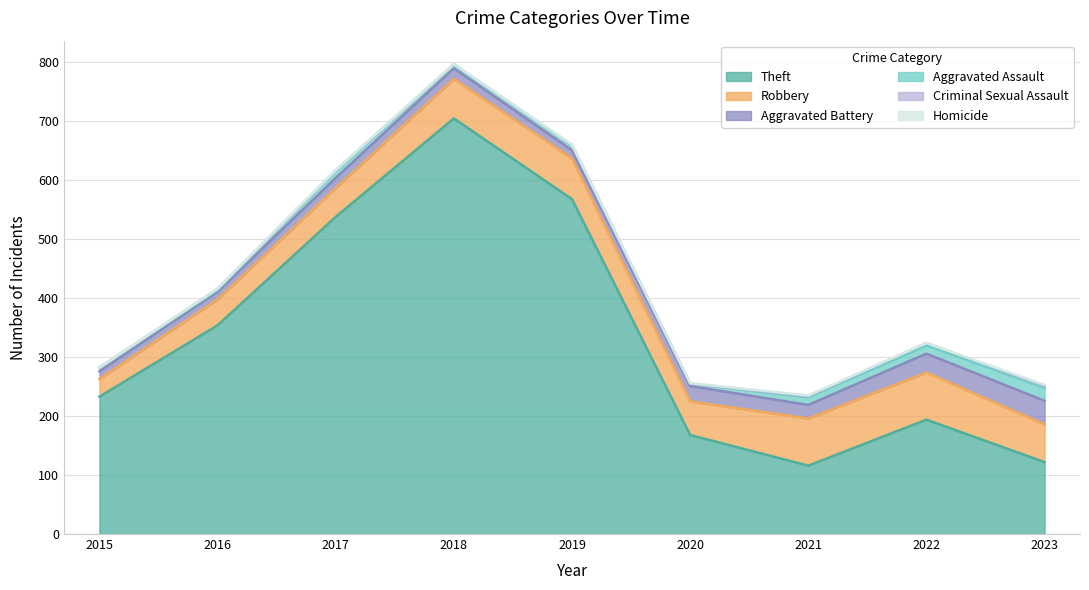

Reading left to right, extract all data points from this chart.

Theft: 2015=233	2016=354	2017=538	2018=705	2019=568	2020=168	2021=116	2022=194	2023=122
Robbery: 2015=30	2016=44	2017=49	2018=67	2019=69	2020=57	2021=80	2022=80	2023=64
Aggravated Battery: 2015=13	2016=13	2017=17	2018=18	2019=14	2020=26	2021=23	2022=32	2023=40
Aggravated Assault: 2015=6	2016=3	2017=12	2018=5	2019=8	2020=4	2021=13	2022=14	2023=22
Criminal Sexual Assault: 2015=0	2016=2	2017=1	2018=2	2019=1	2020=0	2021=2	2022=4	2023=3
Homicide: 2015=0	2016=0	2017=0	2018=0	2019=0	2020=1	2021=1	2022=0	2023=2